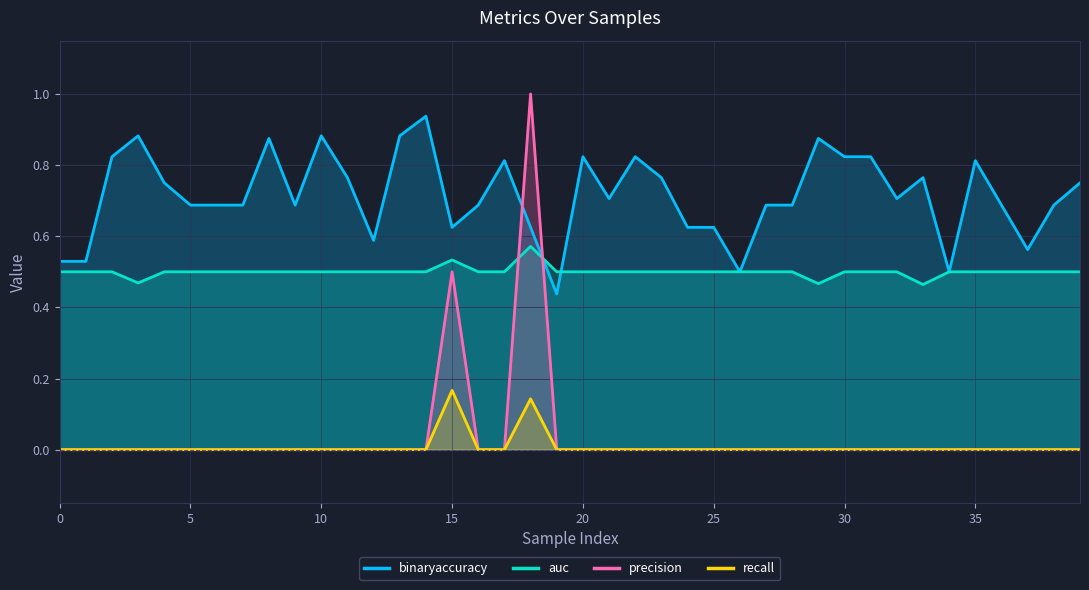

Between 27 and 31, which is larger?

31